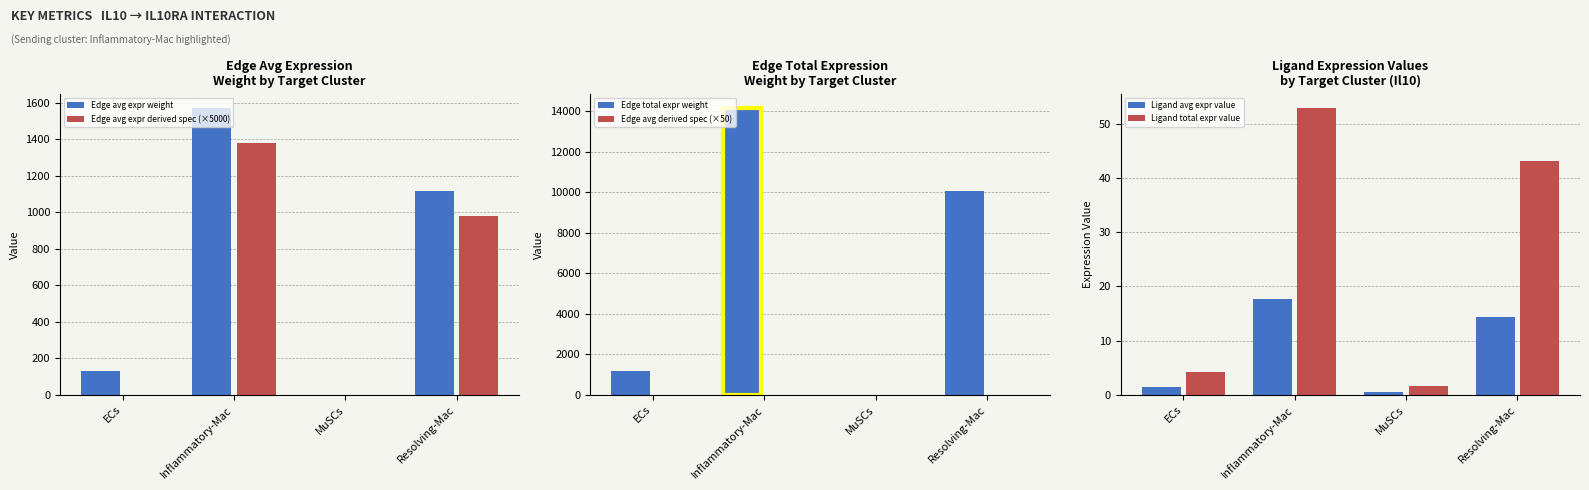

What value does the Ligand total expr value series have at Inflammatory-Mac?

52.9